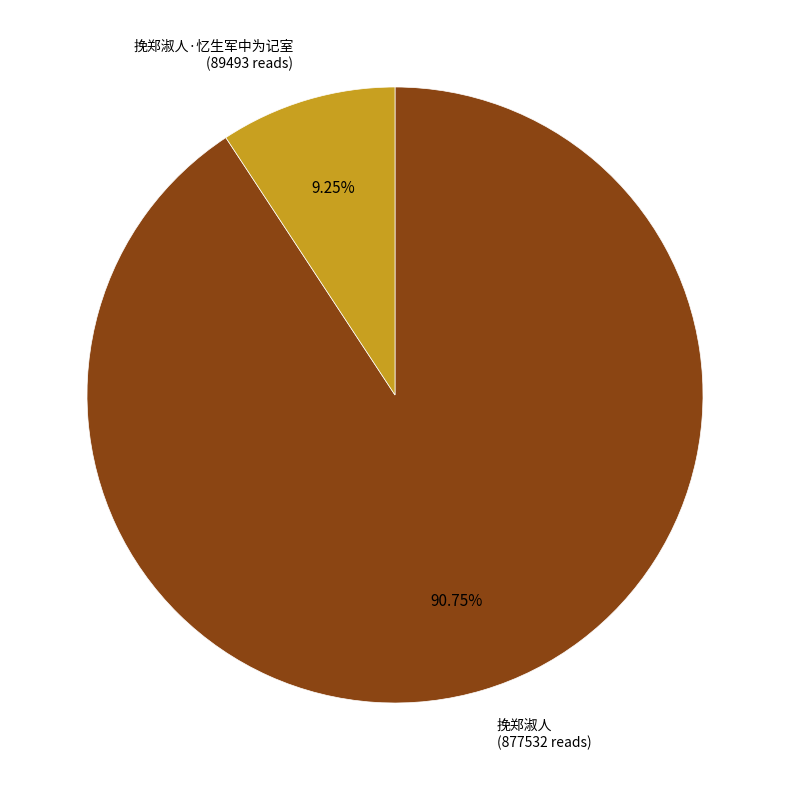

Approximately how many times larger is the value at 挽郑淑人 (877532 reads) compared to 挽郑淑人·忆生军中为记室 (89493 reads)?

9.8